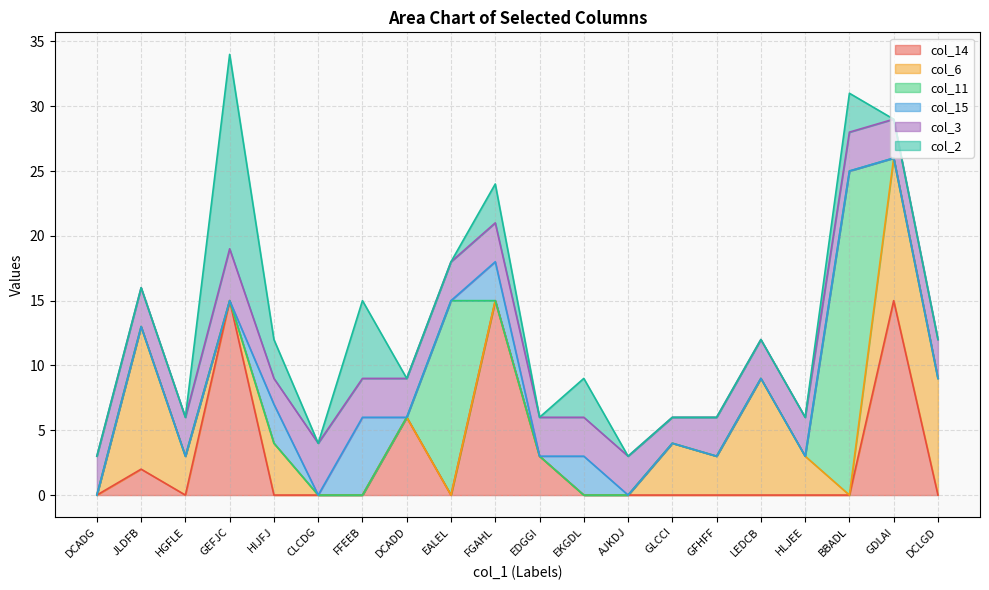

Which label corresponds to the largest value in the chart?

BBADL